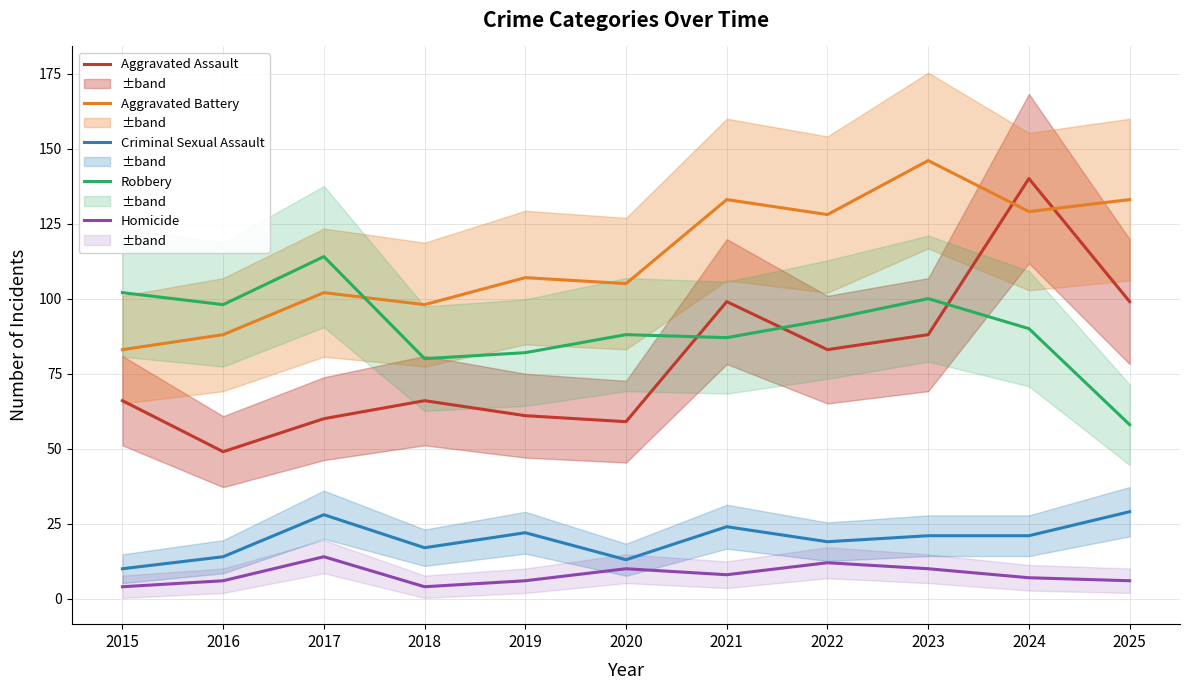

At which category is the sum across all series the highest?

2024